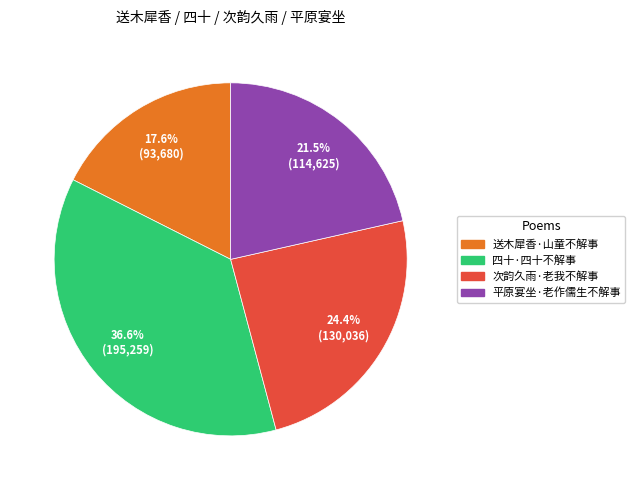

To the nearest percent, what portion does 送木犀香·山童不解事 represent?

18%